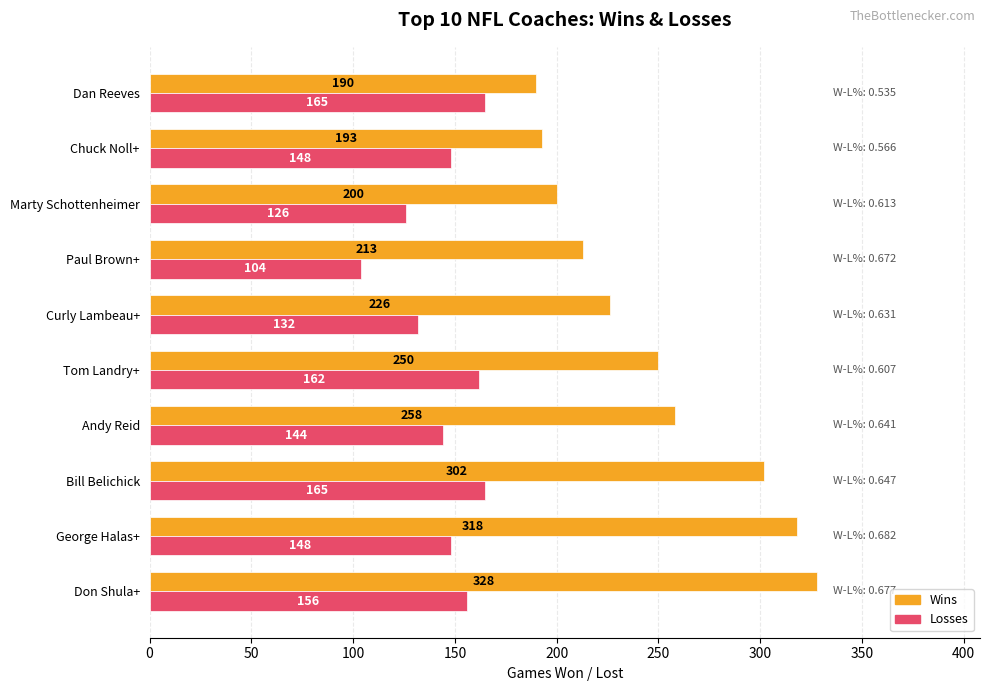

Which category has the lowest value in the Wins series?

Dan Reeves